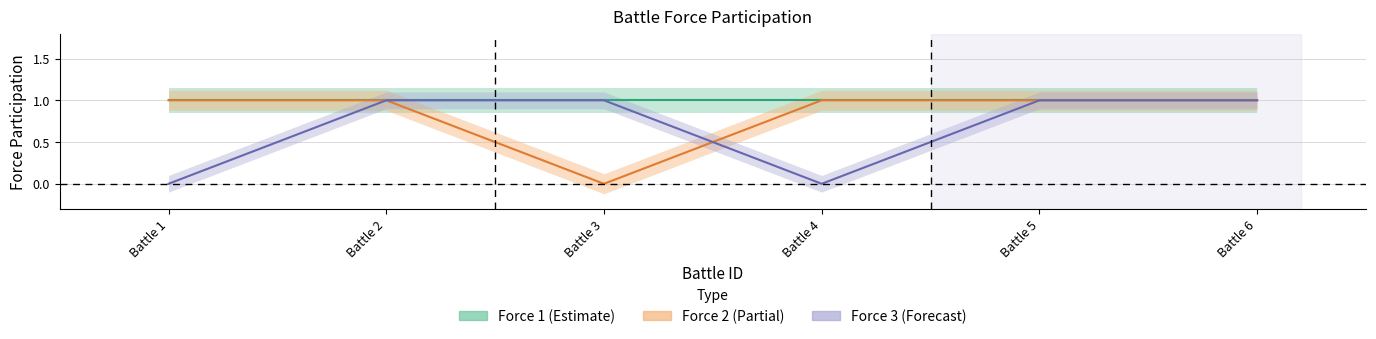

Between Battle 3 and Battle 5, which is larger?

Battle 5